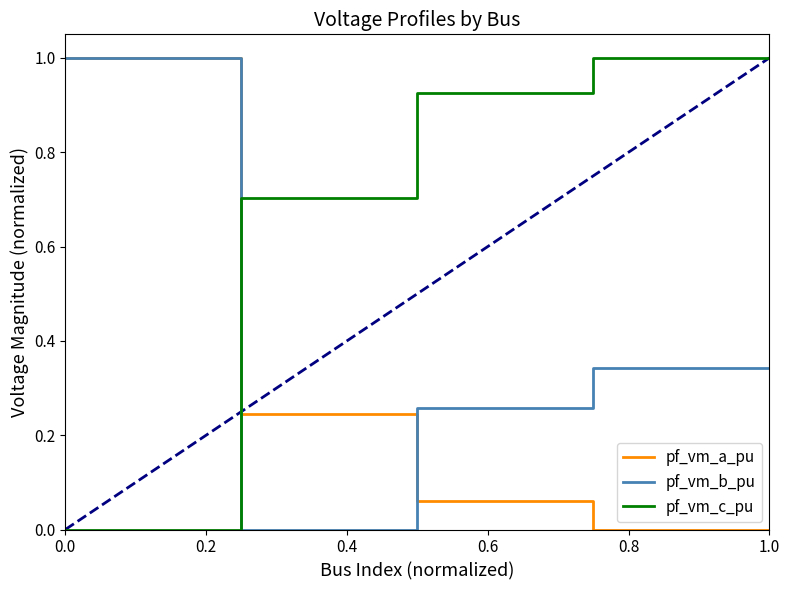

What is the difference between the maximum and second lowest values in the pf_vm_a_pu series?

1.0